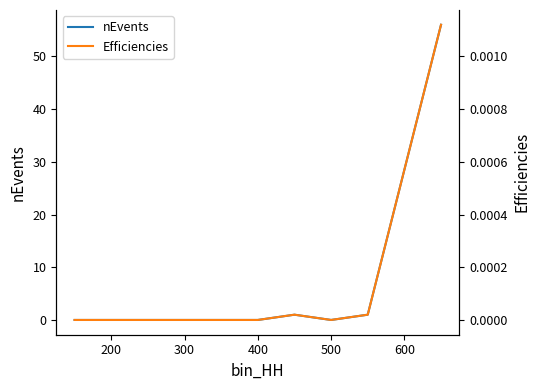

What are all the series names shown in the legend?

nEvents, Efficiencies